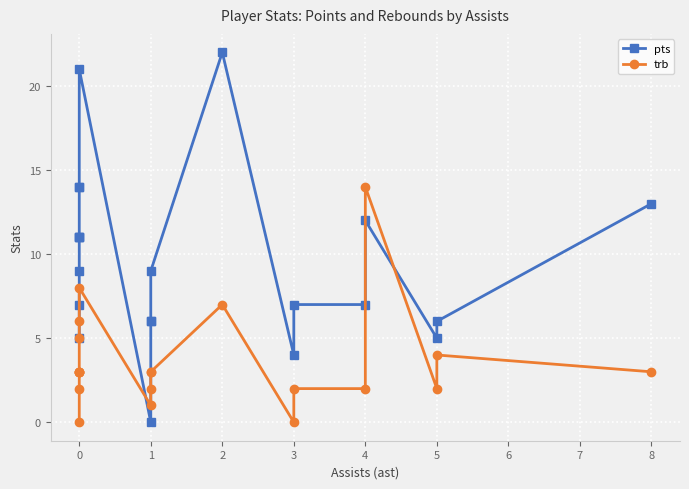

Where is pts nearest to the value 11?

2